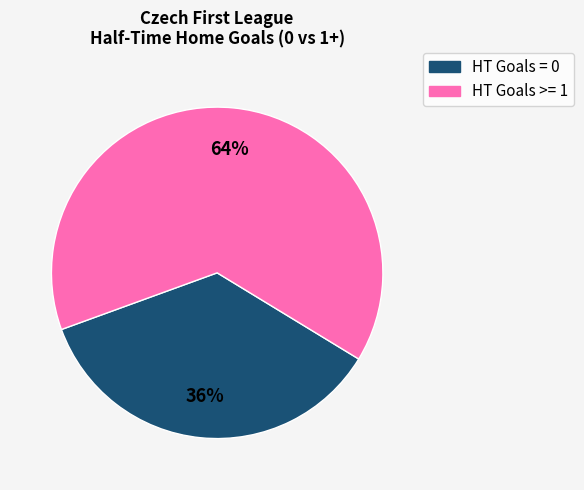

To the nearest percent, what is the average slice percentage?

50%